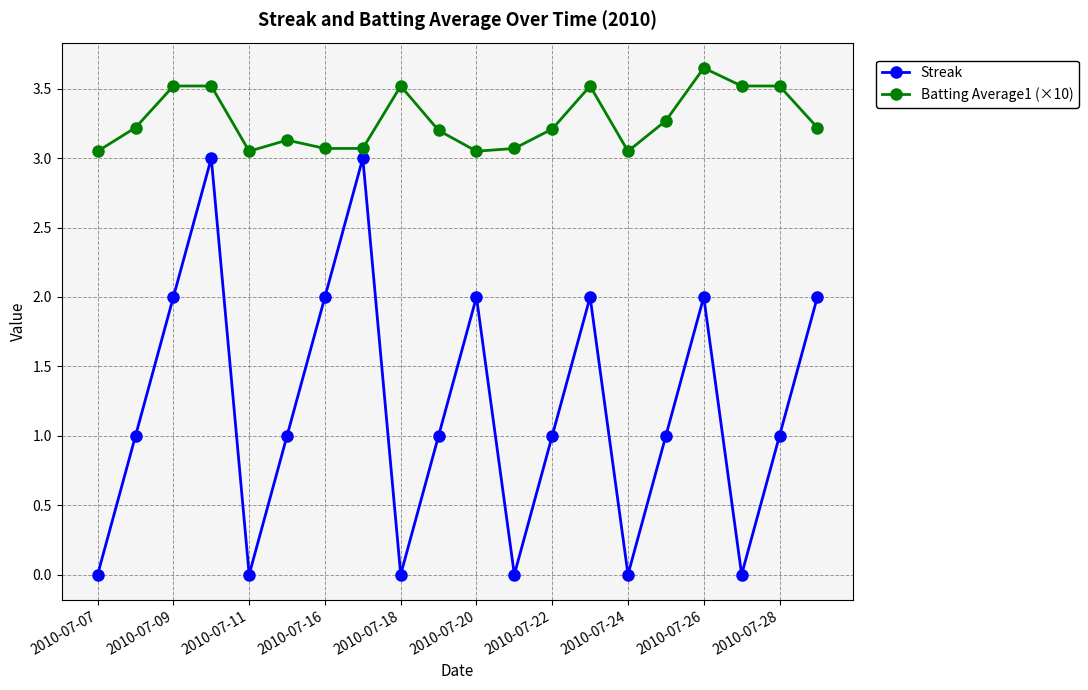

True or false: Streak has more than 0 points higher than both neighbors.

True